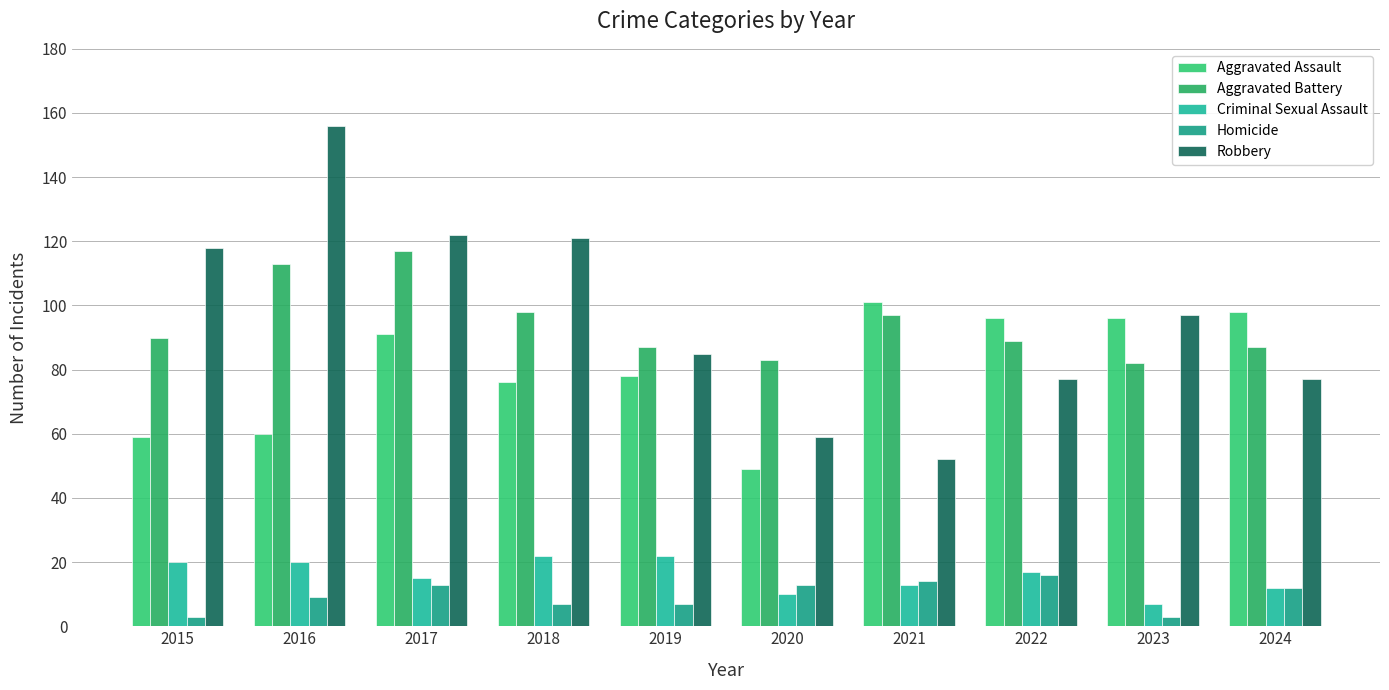

How many categories are shown in the chart?

10